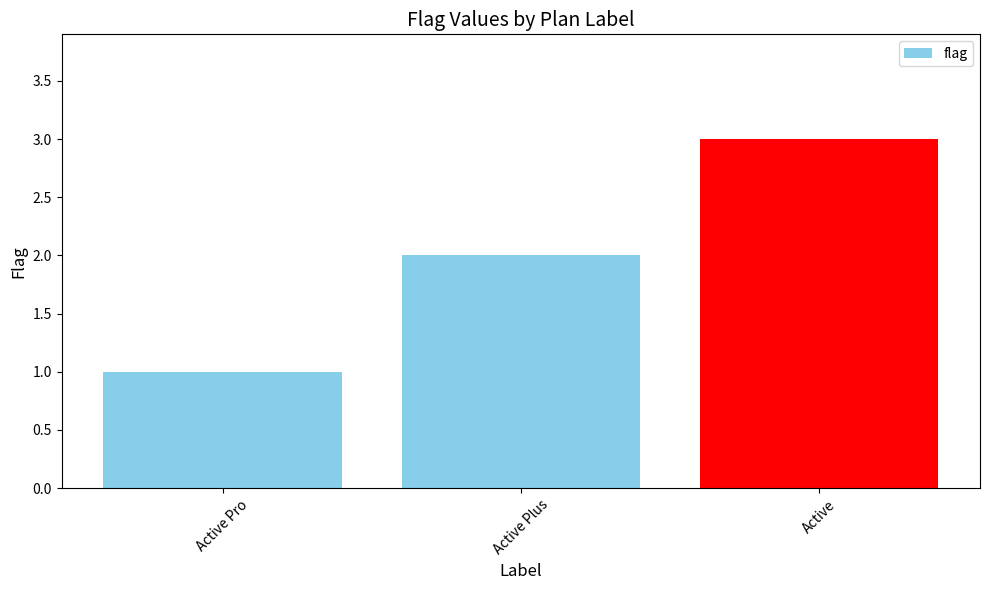

What is the change in value from Active Plus to Active?

+1